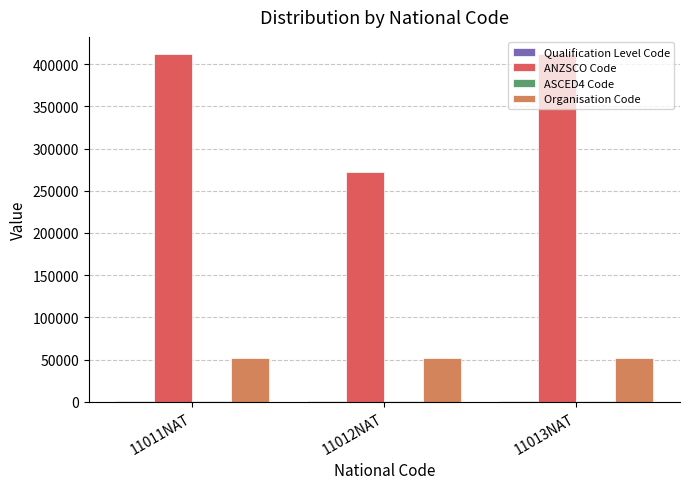

True or false: ANZSCO Code has a value of 272211 at 11012NAT.

True